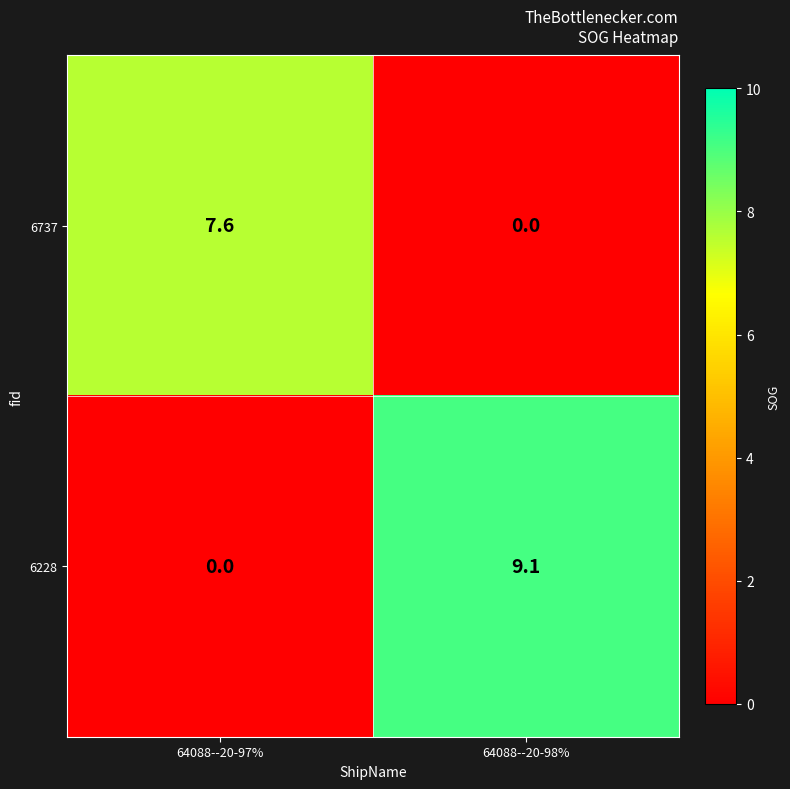

The value of 6228 at 64088--20-98% is 13.6. True or false?

False